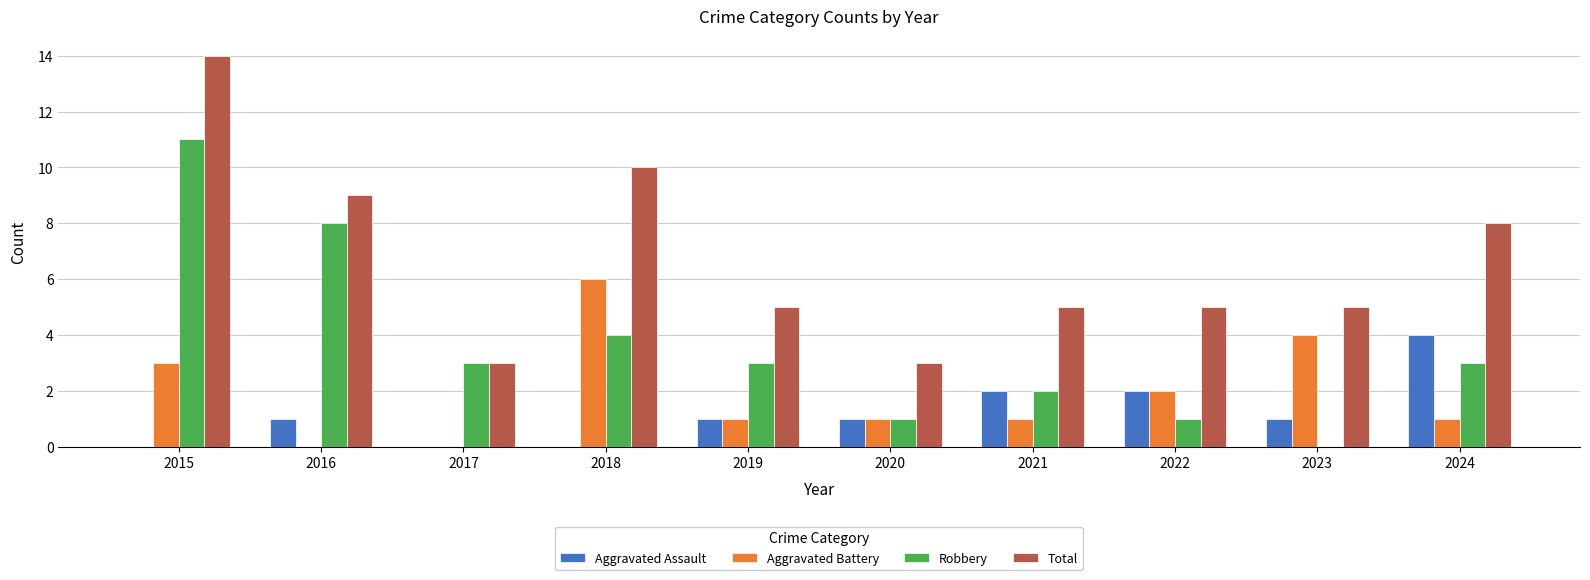

The value of Total at 2017 is 3. True or false?

True